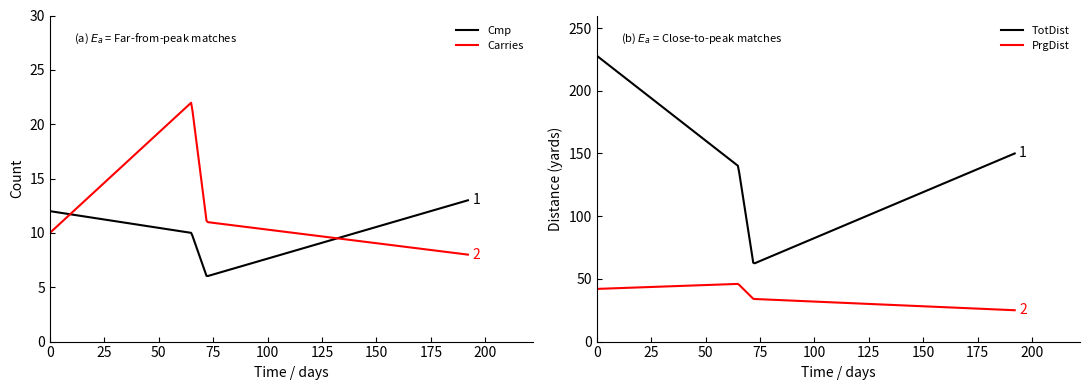

What is the lowest value of the Carries series?

8.0